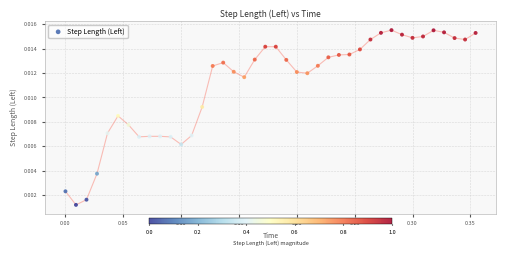

What is the range of X values (max minus min)?

0.4